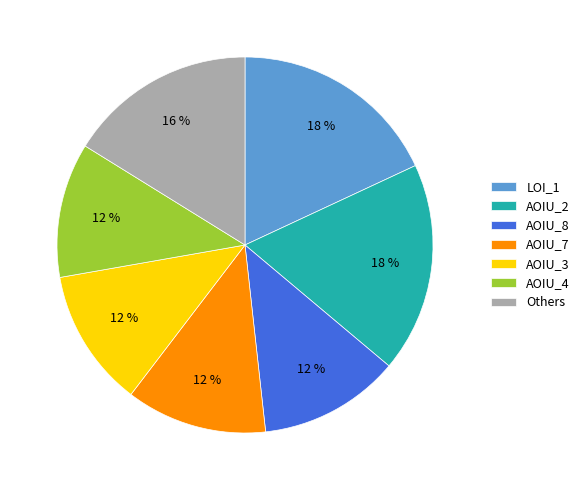

Count the number of slices in the pie.

7